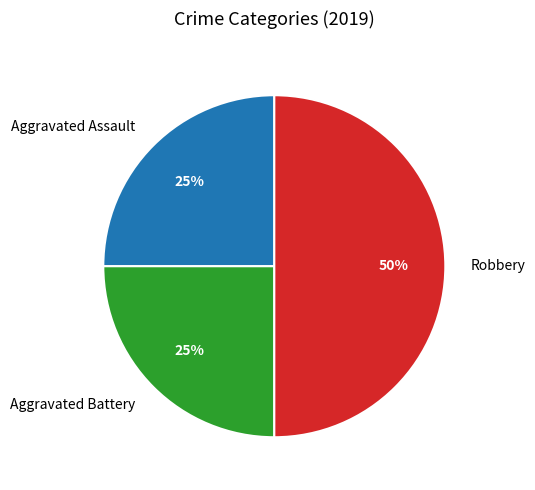

To the nearest percent, what percentage of the pie is Robbery?

50%